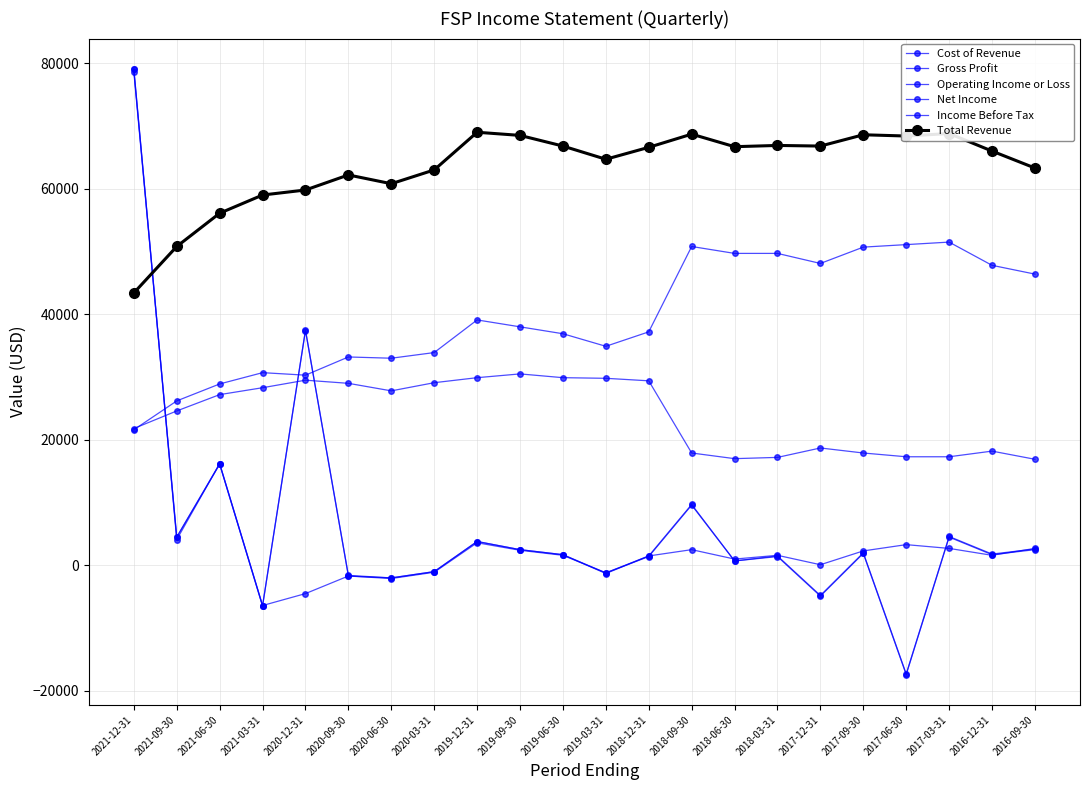

What is the minimum value shown in the chart?

-17400